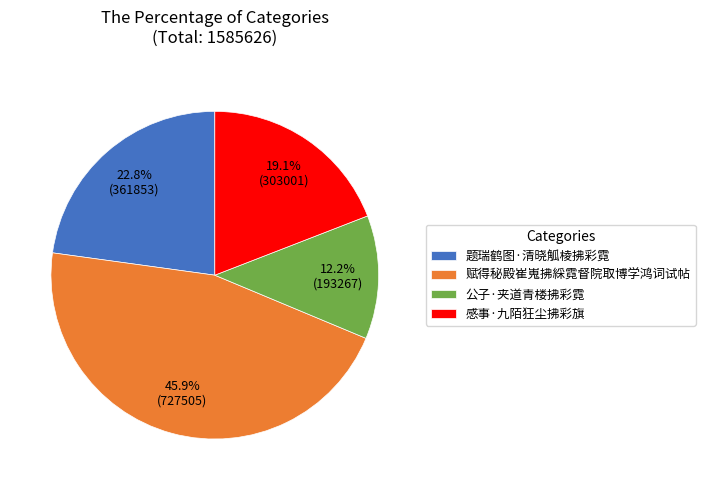

Is there a majority slice in this chart?

No